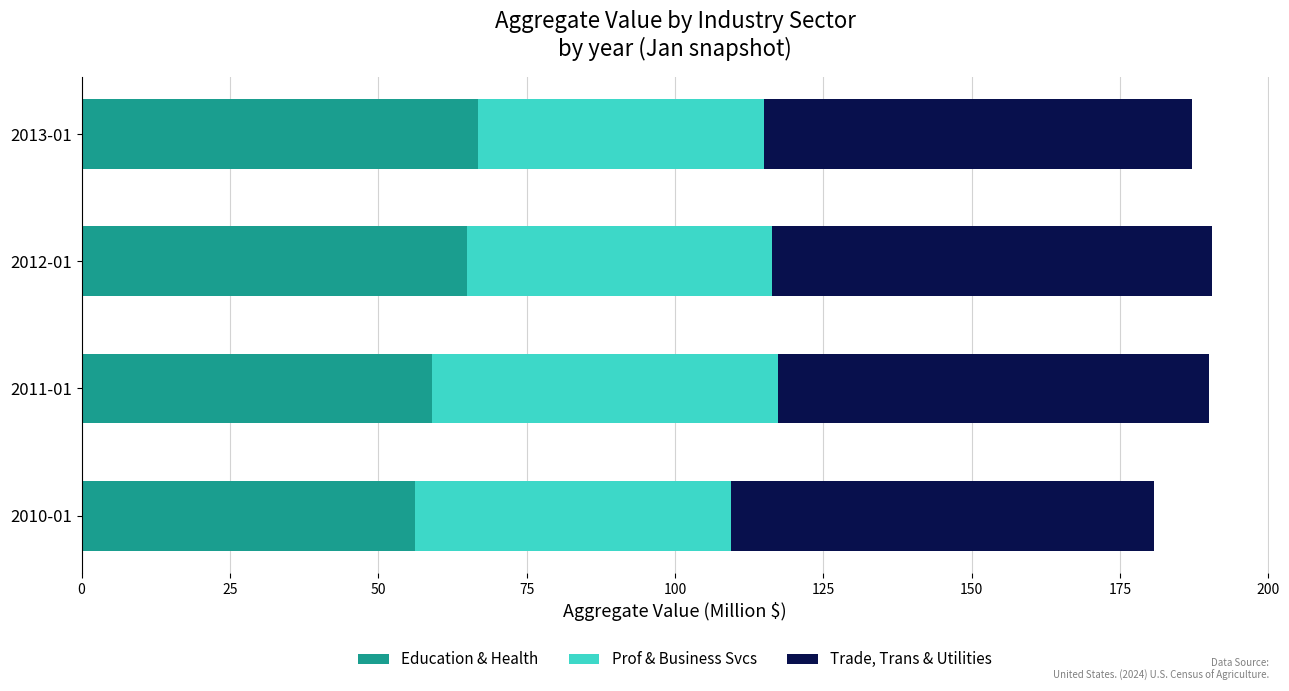

What are all the series names shown in the legend?

Education & Health, Prof & Business Svcs, Trade, Trans & Utilities